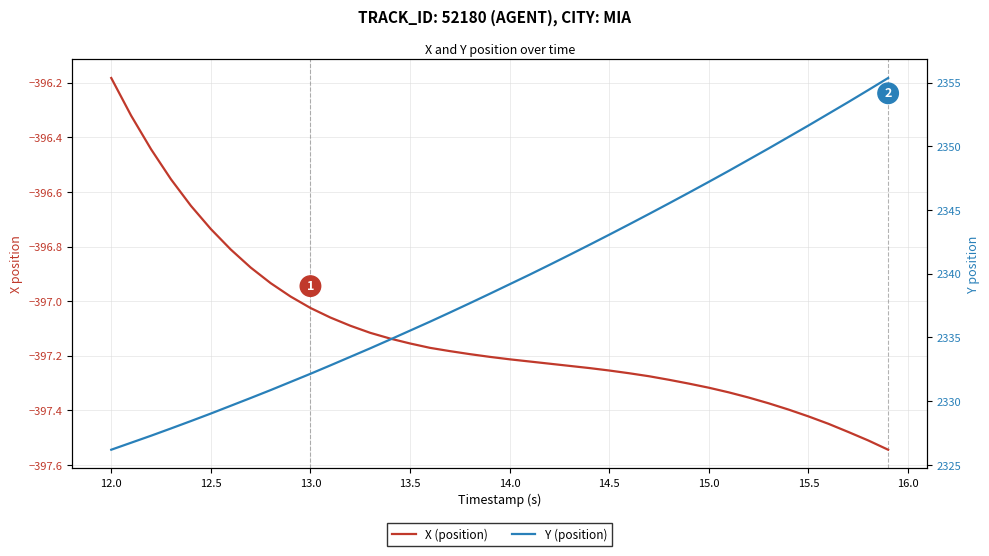

What is the minimum value for X (position)?

-397.5